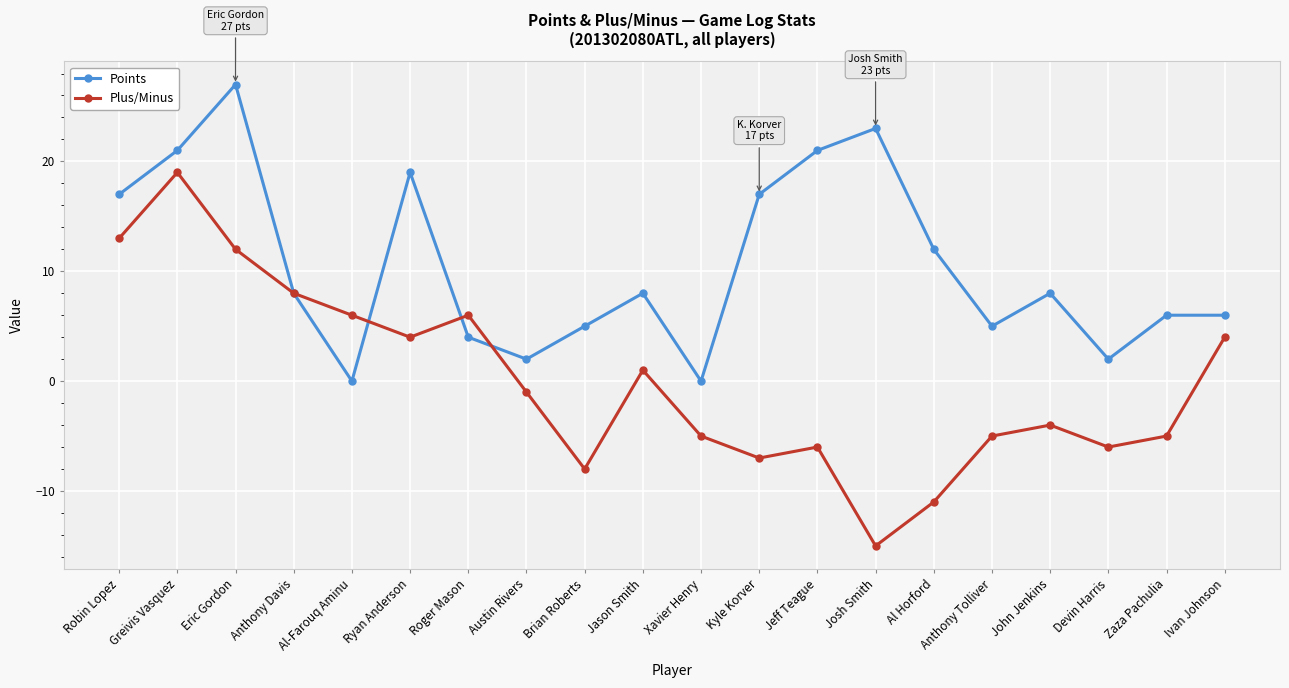

How many data points does each series have?

20